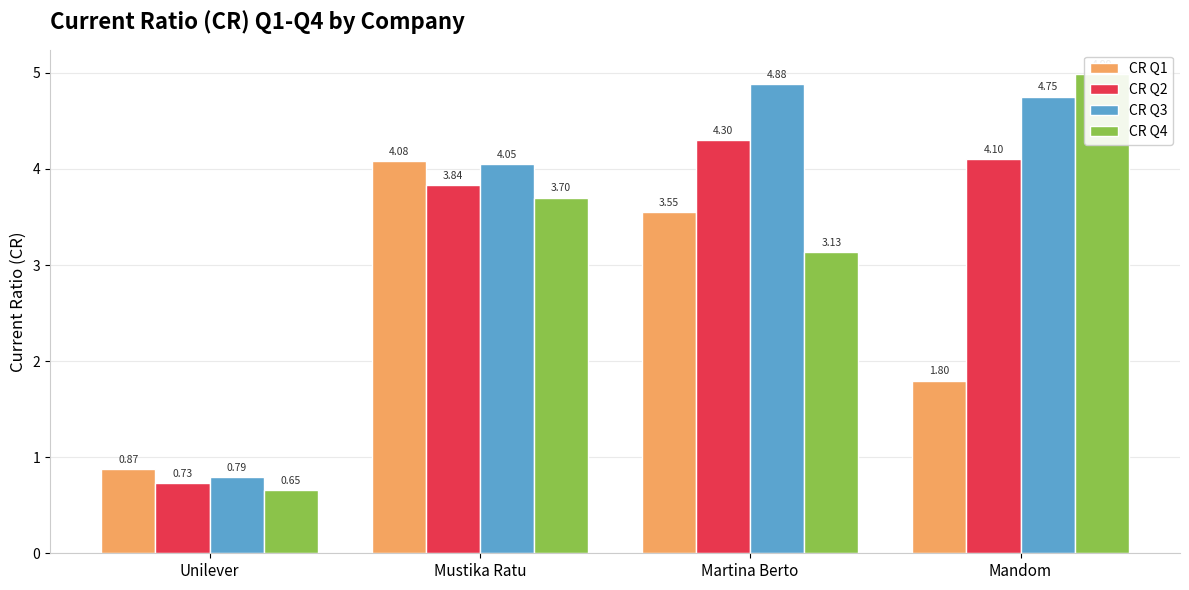

Read the CR Q3 value at Martina Berto.

4.9